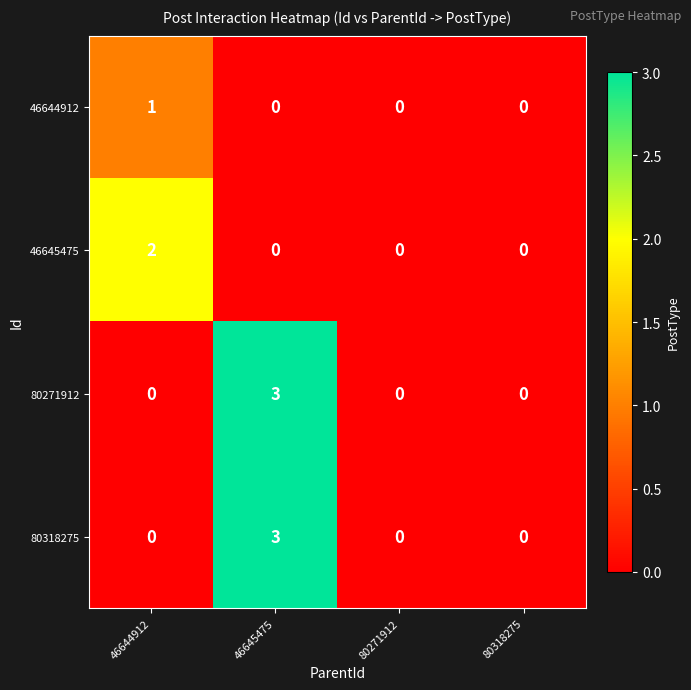

What is the total value across all series at 46644912?

3